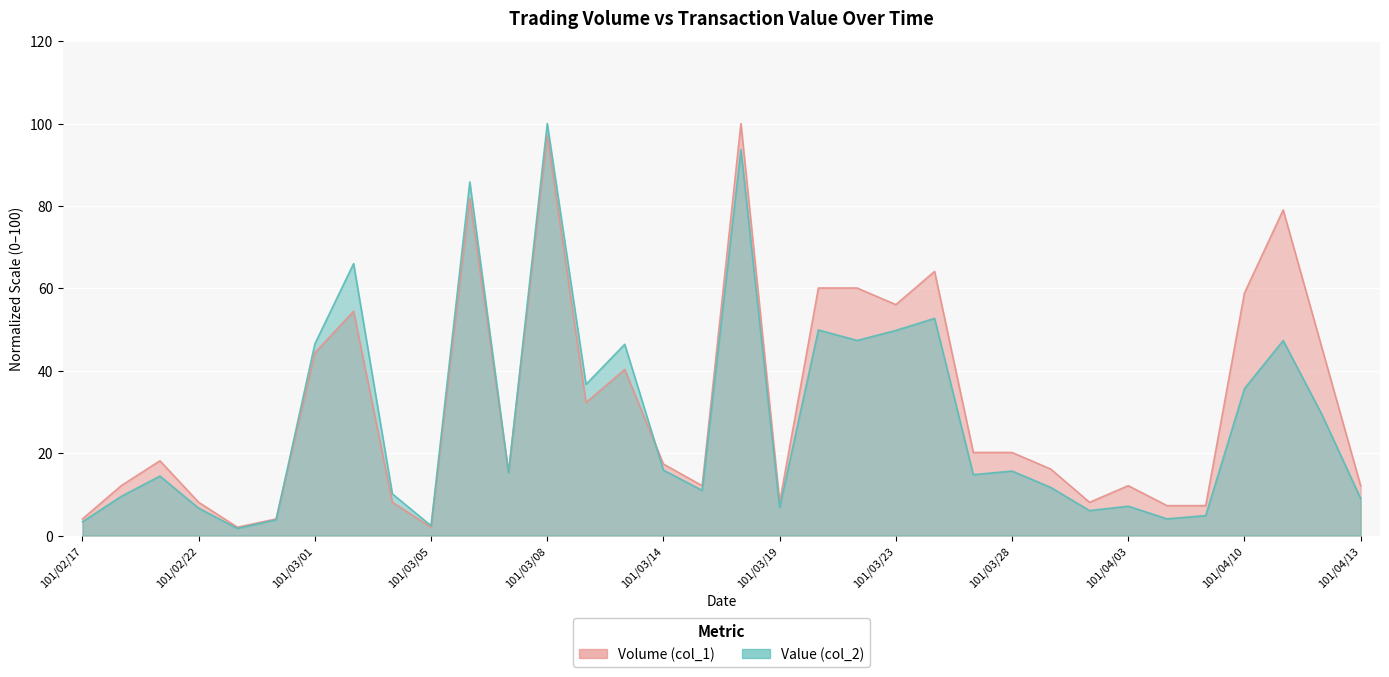

How many times do Volume (col_1) and Value (col_2) cross each other?

4